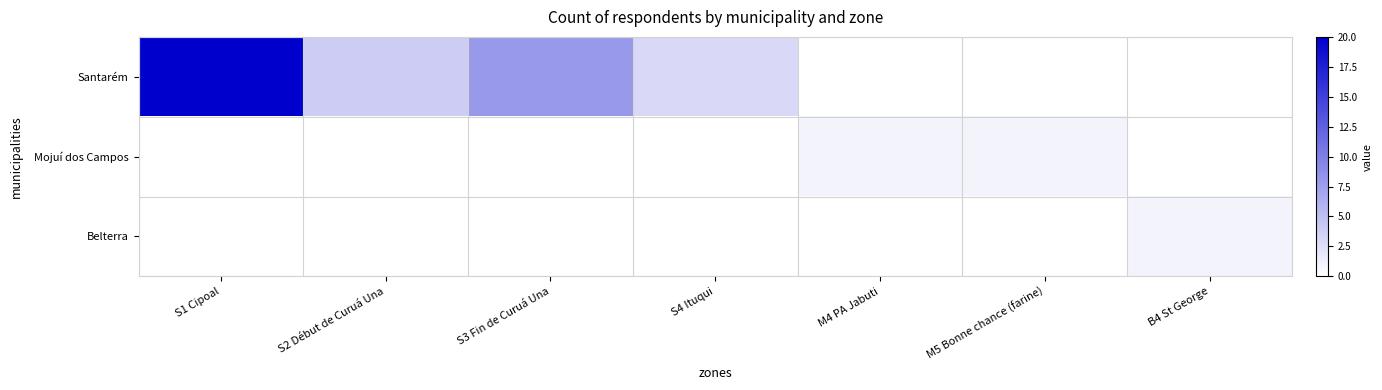

What is the difference between the highest and lowest values at M4 PA Jabuti?

1